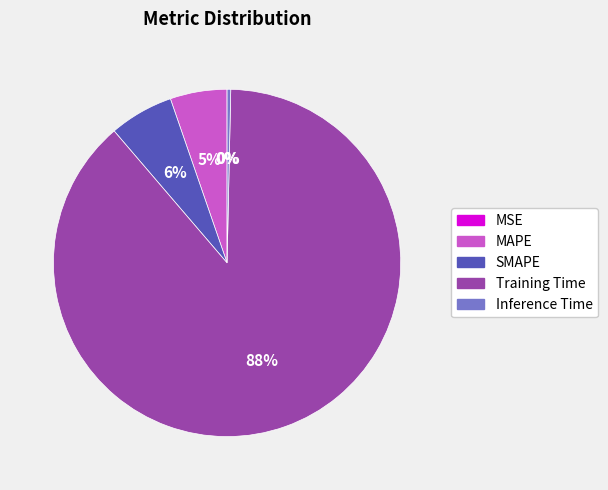

What is the ratio of the value at SMAPE to the value at Training Time?

0.1